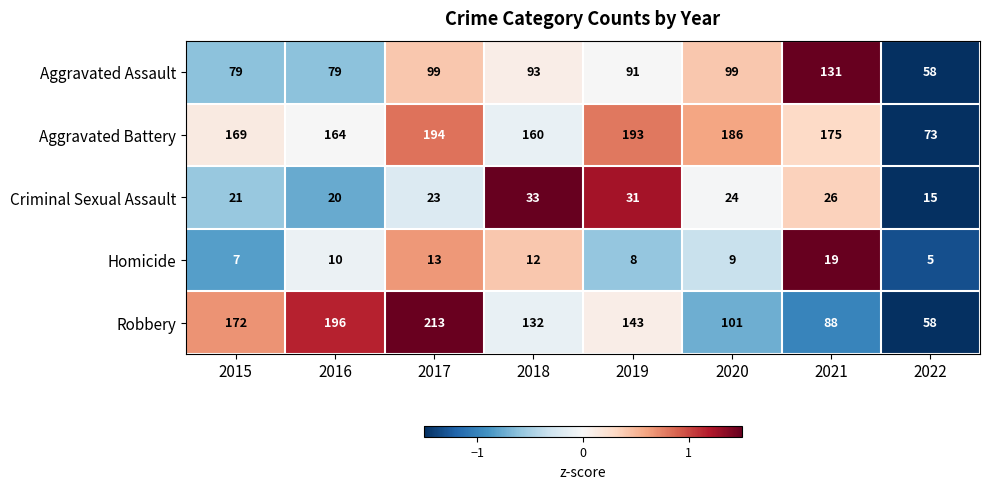

Read the Criminal Sexual Assault value at 2019.

31